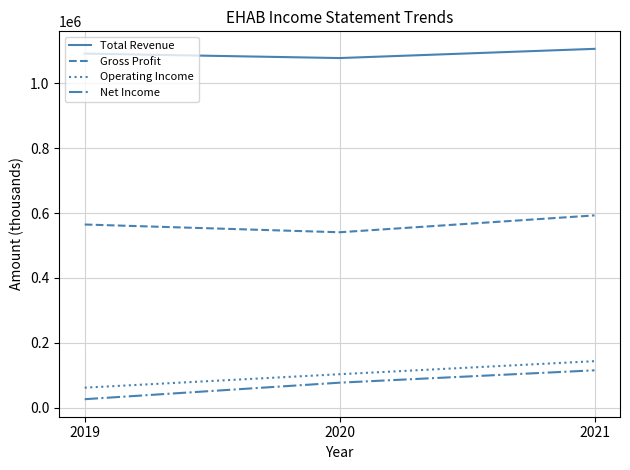

Which series has the largest total across all categories?

Total Revenue